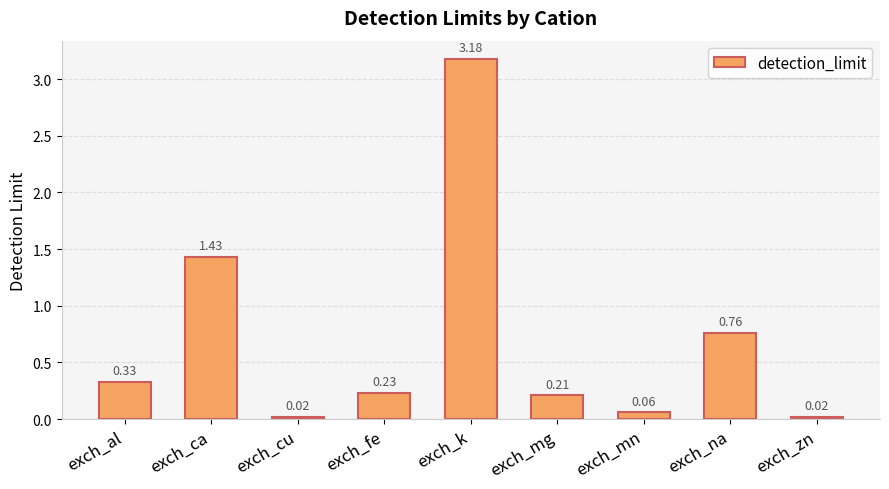

What position from the left is exch_al?

1